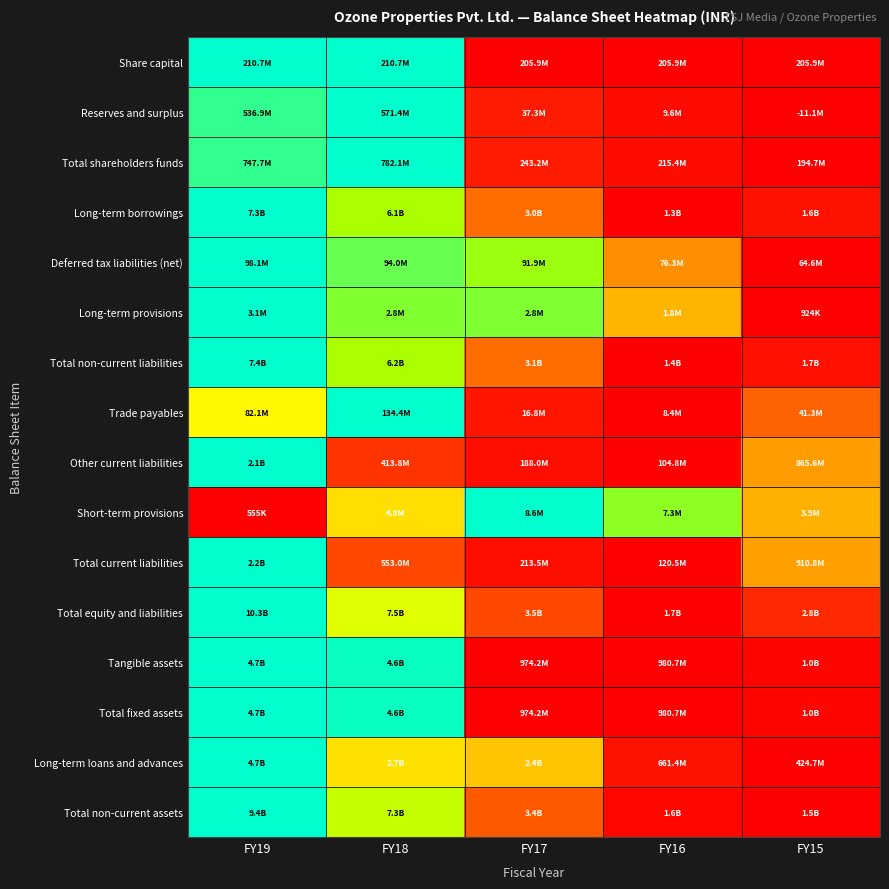

What is the total value across all series at FY16?

1.8